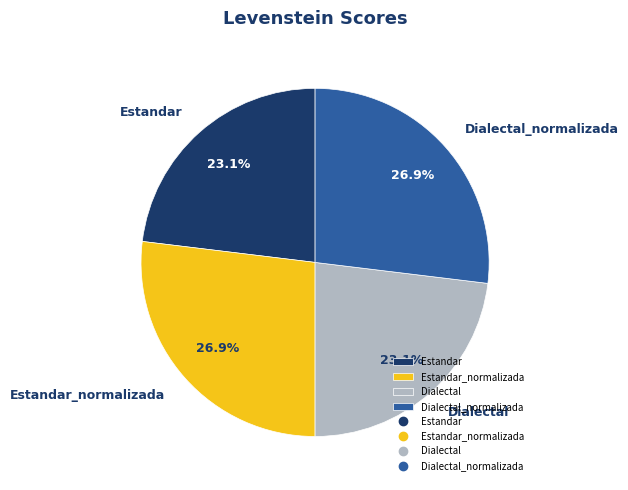

To the nearest percent, what portion does Estandar_normalizada represent?

27%